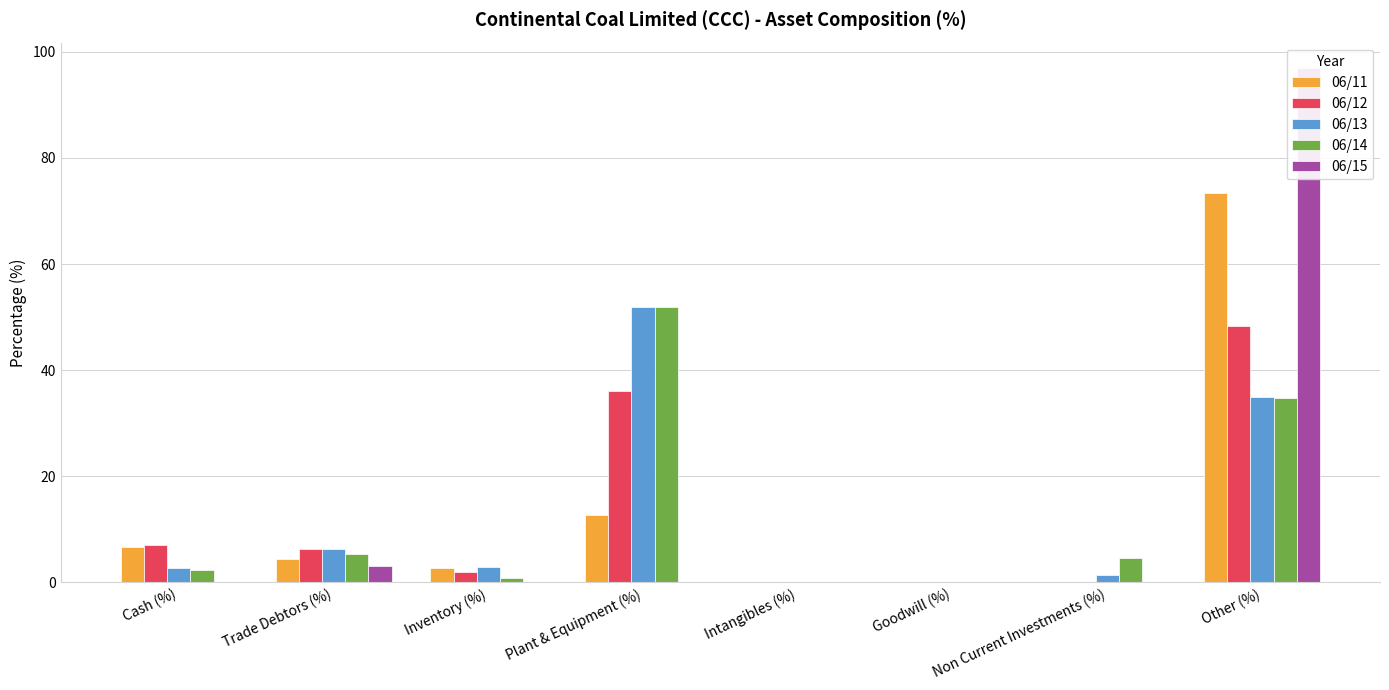

At which label is 06/15 closest to 48?

Trade Debtors (%)